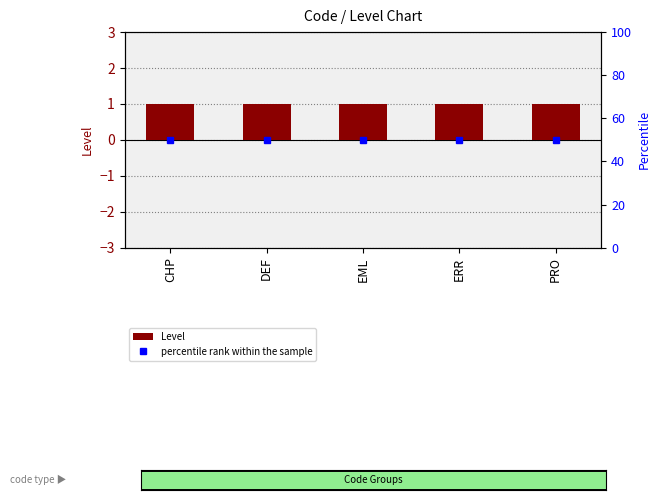

What is the average value of the percentile rank within the sample series?

50